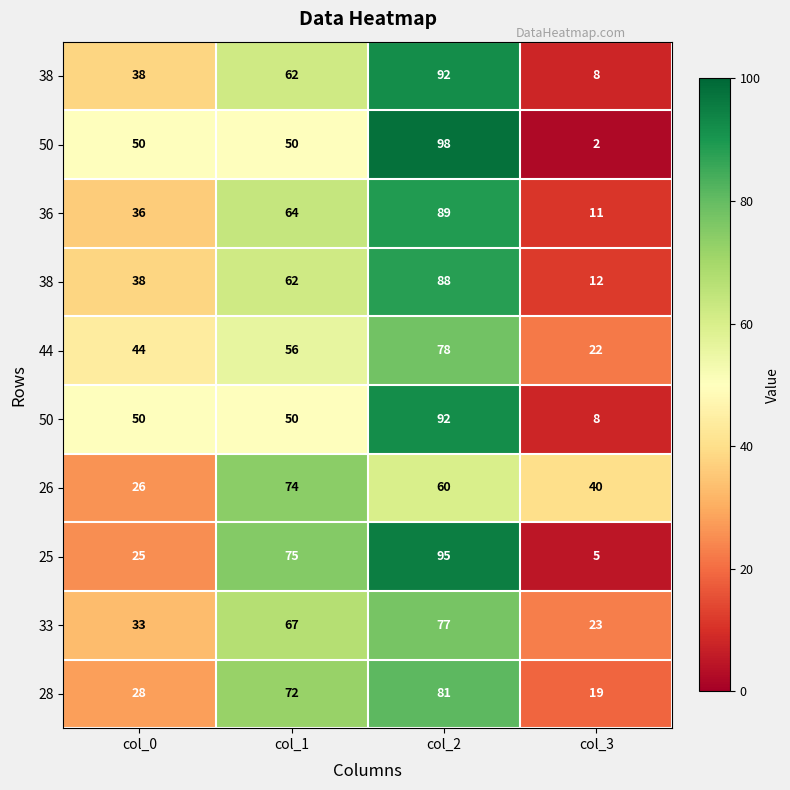

At which category is the sum across all series the highest?

col_2